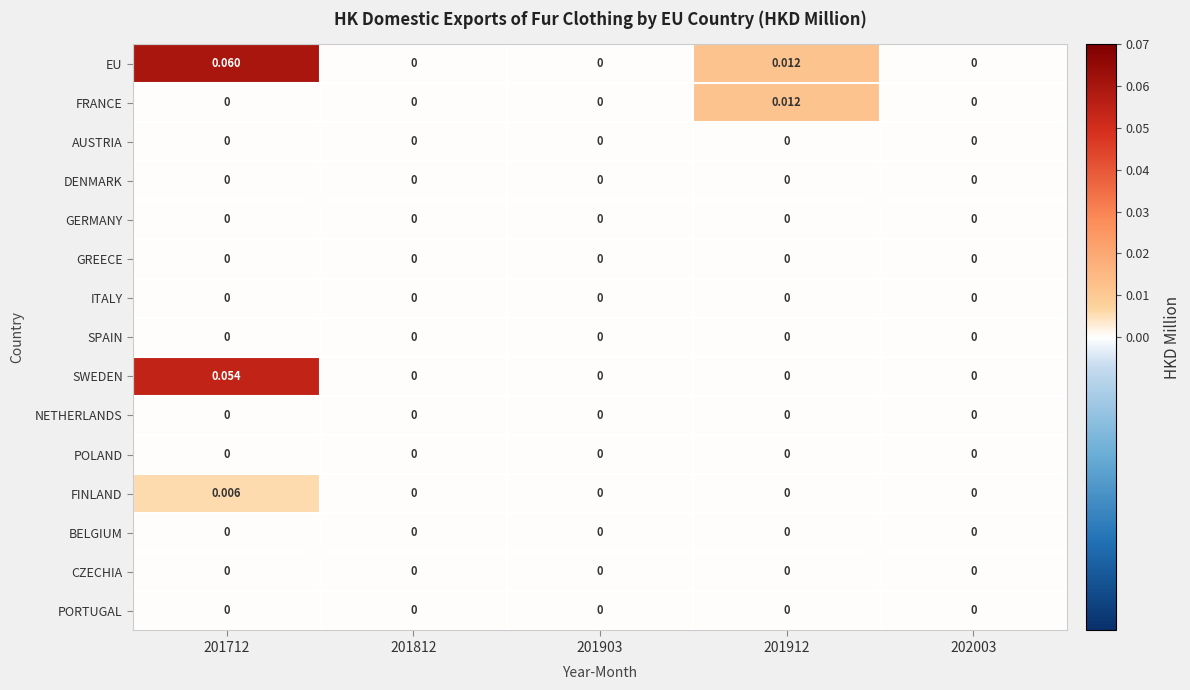

Which series has the widest spread of values?

EU